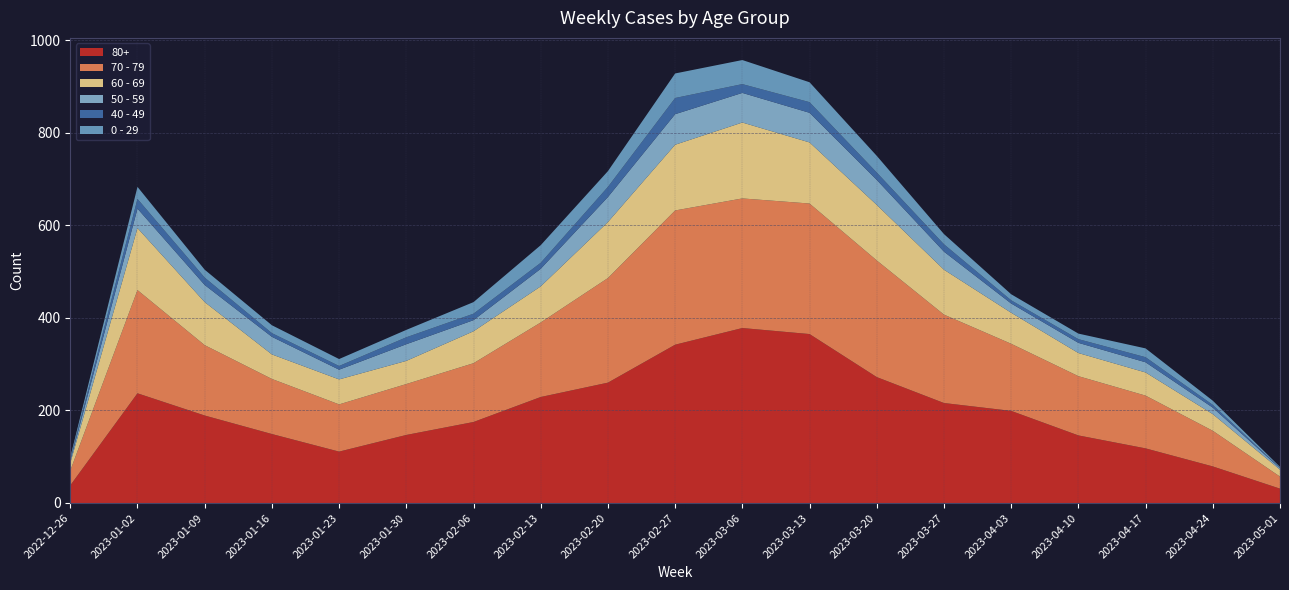

Reading right to left, what are all the values shown in this chart?

70 - 79: 26	77	114	128	145	191	252	282	280	290	226	161	127	110	102	119	152	223	32
80+: 31	79	118	146	199	216	272	365	378	342	260	229	175	147	111	149	189	237	38
0 - 29: 2	9	19	12	13	22	36	43	52	53	34	38	25	16	15	17	17	26	4
60 - 69: 15	36	50	50	67	97	120	132	164	142	121	78	69	50	54	53	93	134	16
40 - 49: 1	6	11	8	7	16	16	23	19	35	22	13	14	15	8	8	16	21	4
50 - 59: 3	14	22	22	20	39	54	64	64	66	54	38	24	36	21	38	37	42	5